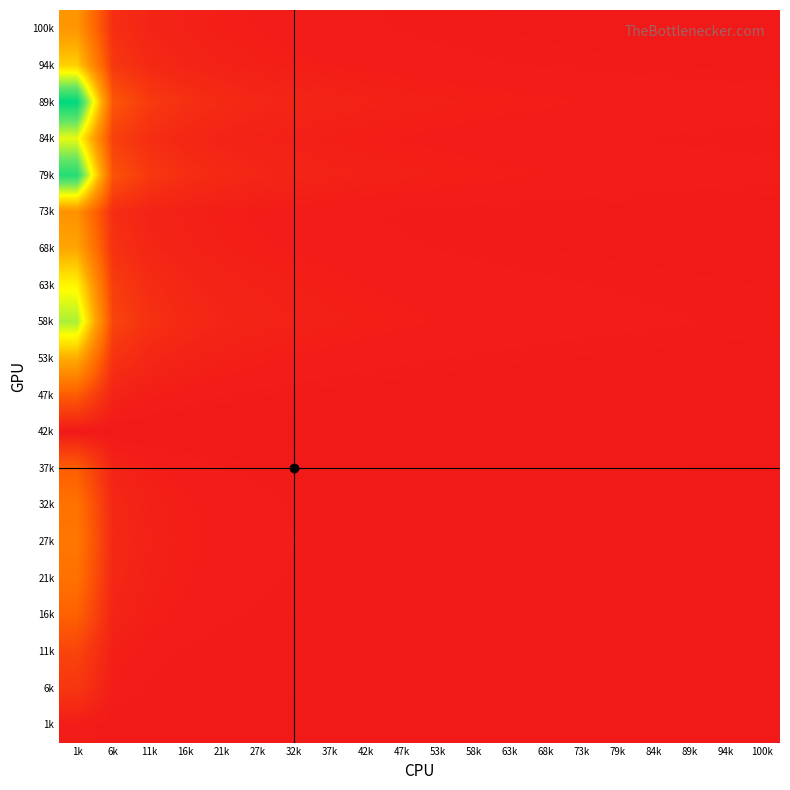

Which label corresponds to the smallest value in the chart?

100k